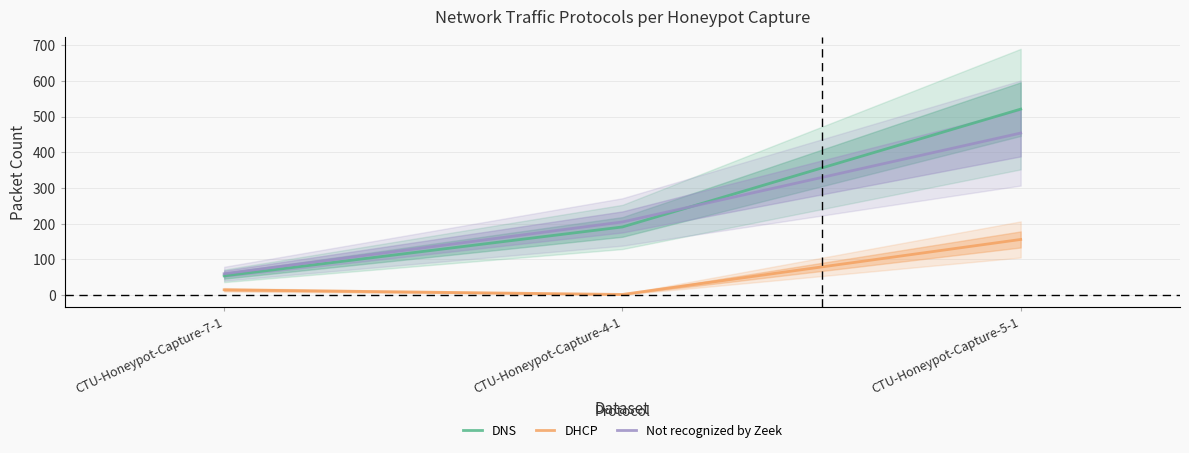

Between CTU-Honeypot-Capture-7-1 and CTU-Honeypot-Capture-5-1, which series saw the biggest shift?

DNS